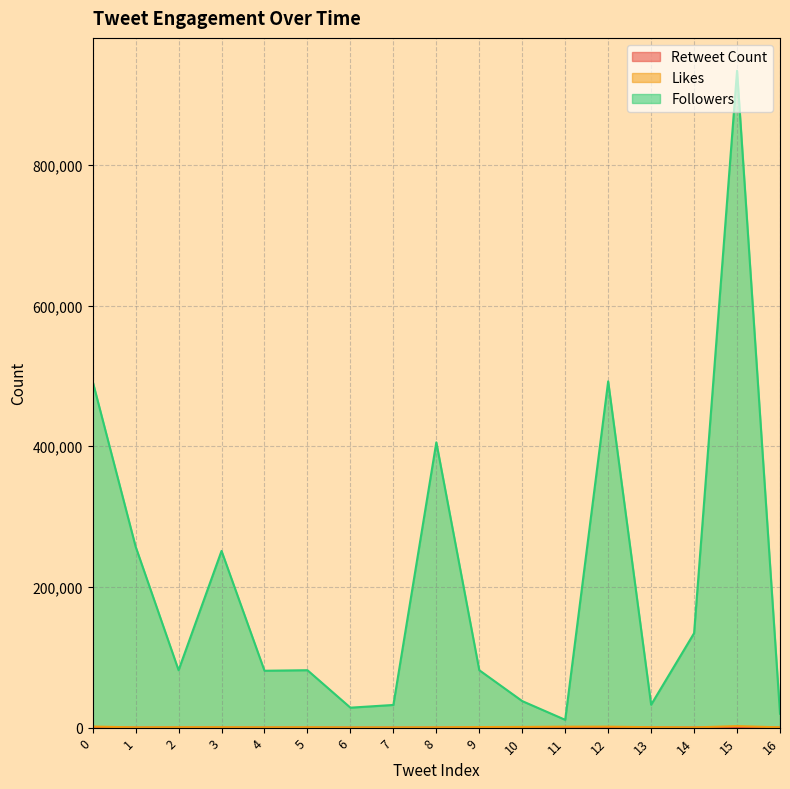

At which label does Likes reach its peak?

15